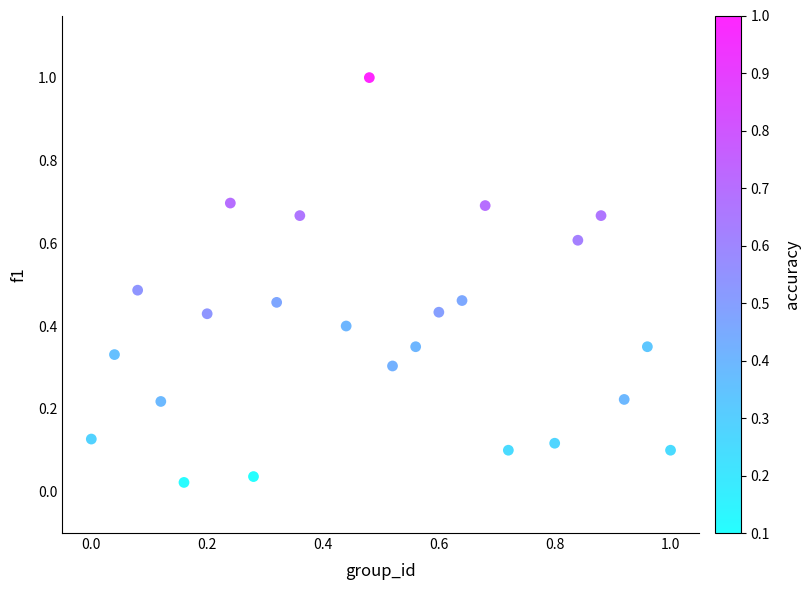

What is the range of X values (max minus min)?

1.0